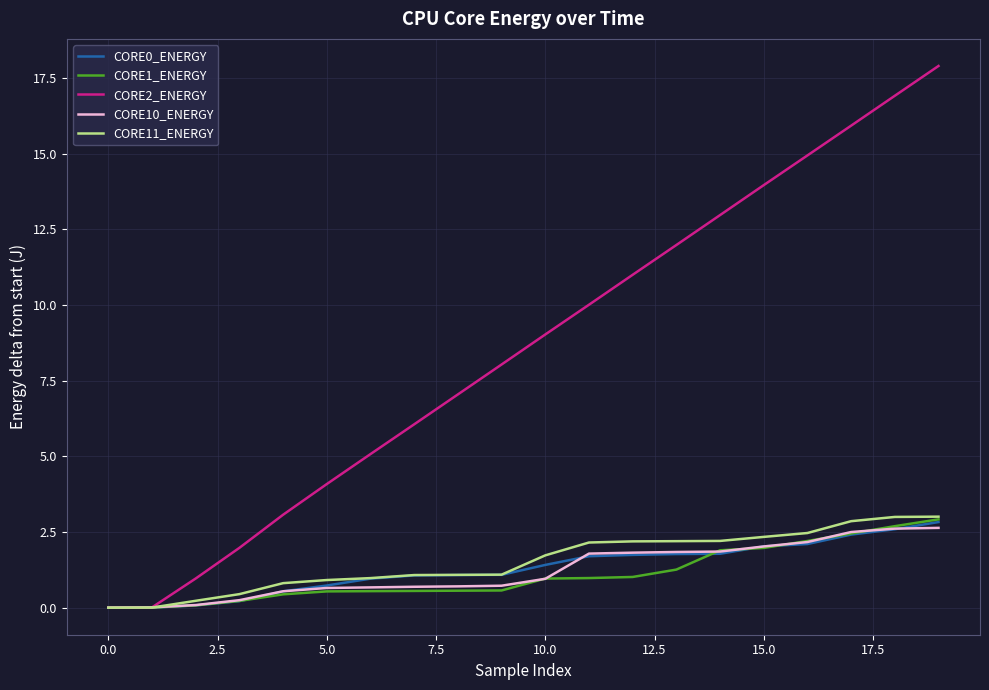

Which series has the largest total across all categories?

CORE2_ENERGY